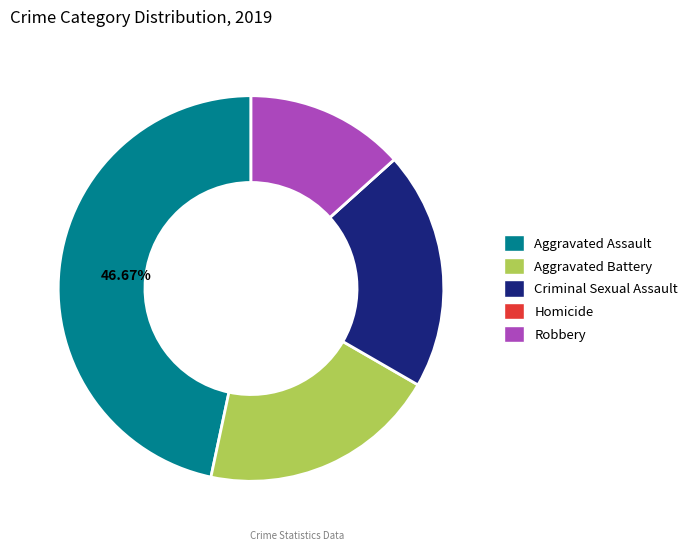

Does any single category account for the majority?

No